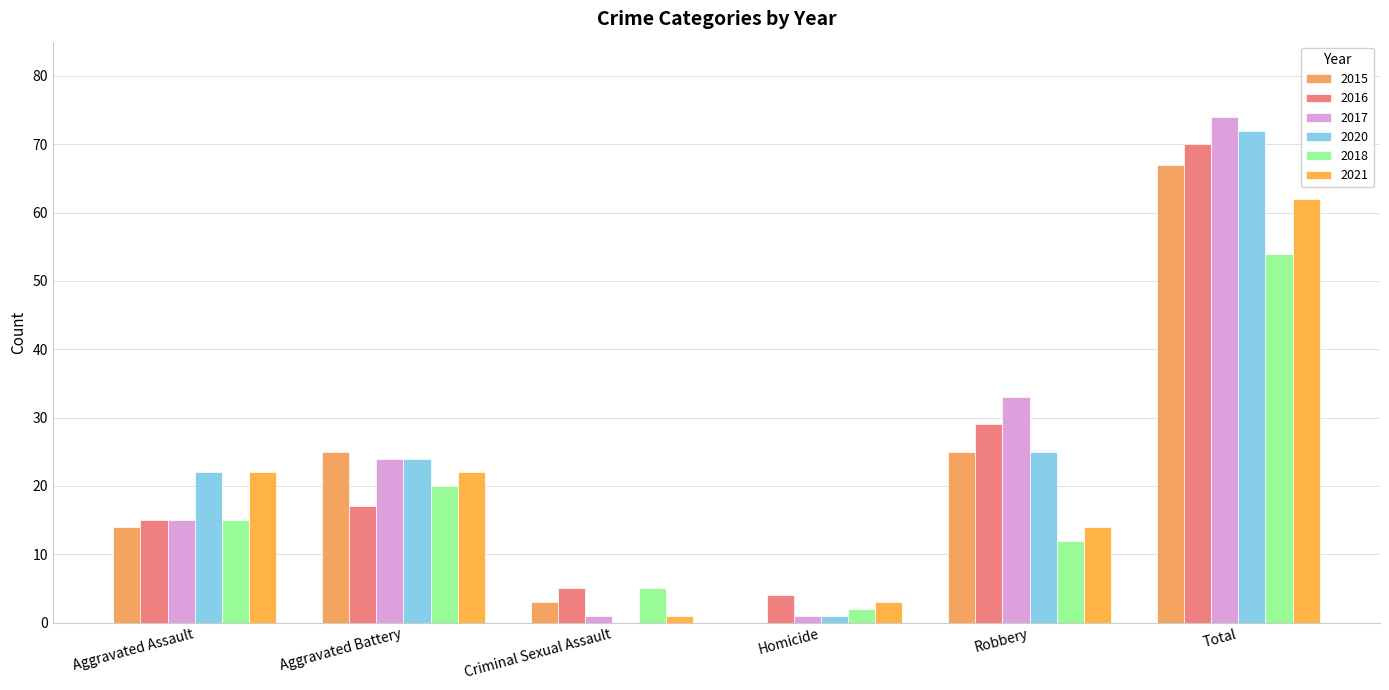

Reading left to right, what are all the values shown in this chart?

2015: 14	25	3	0	25	67
2016: 15	17	5	4	29	70
2017: 15	24	1	1	33	74
2020: 22	24	0	1	25	72
2018: 15	20	5	2	12	54
2021: 22	22	1	3	14	62